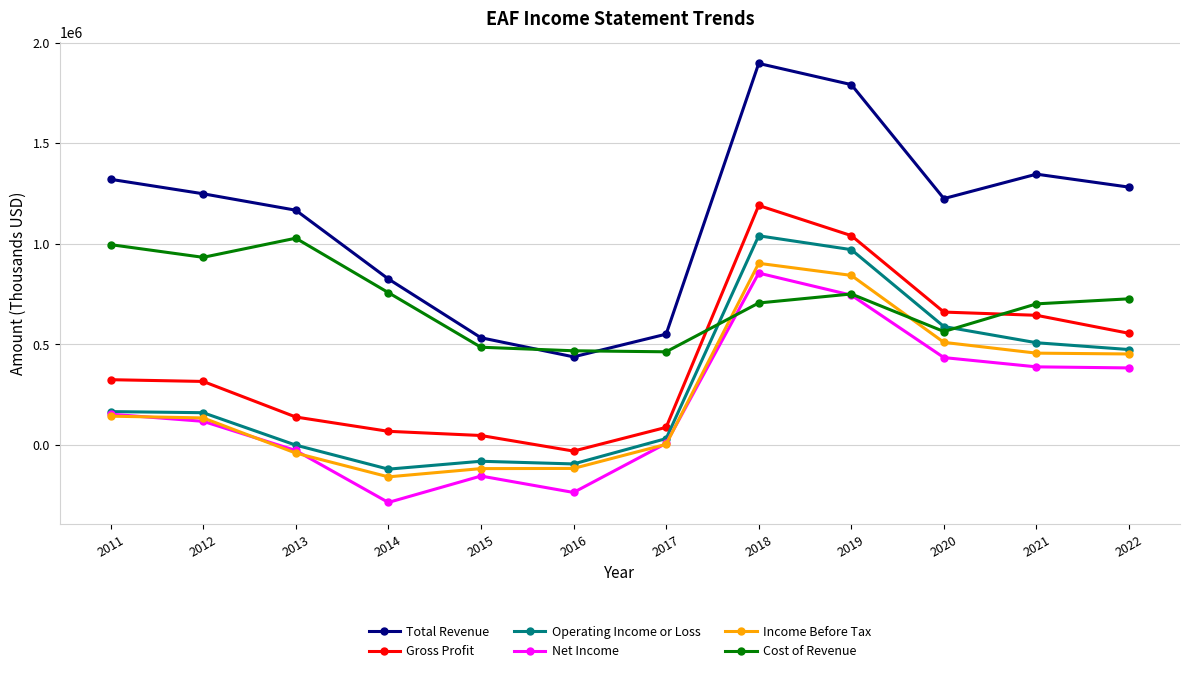

How many series are shown in this chart?

6